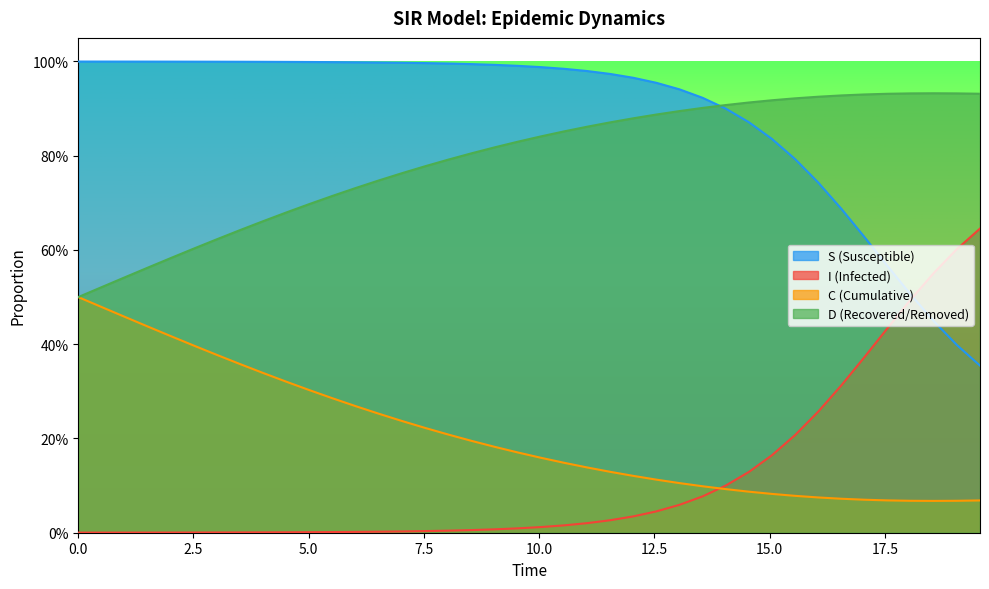

What is the average value of the S series?

0.9